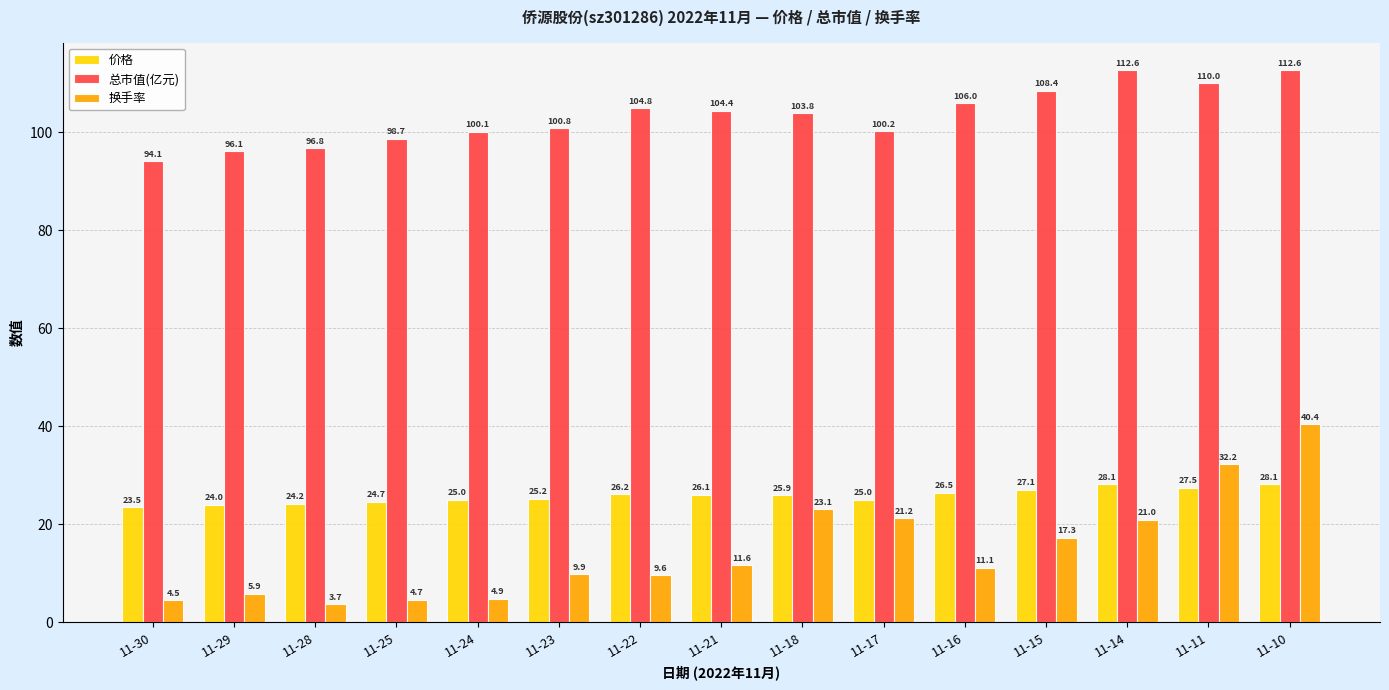

How many values in the 价格 series are below 25?

4